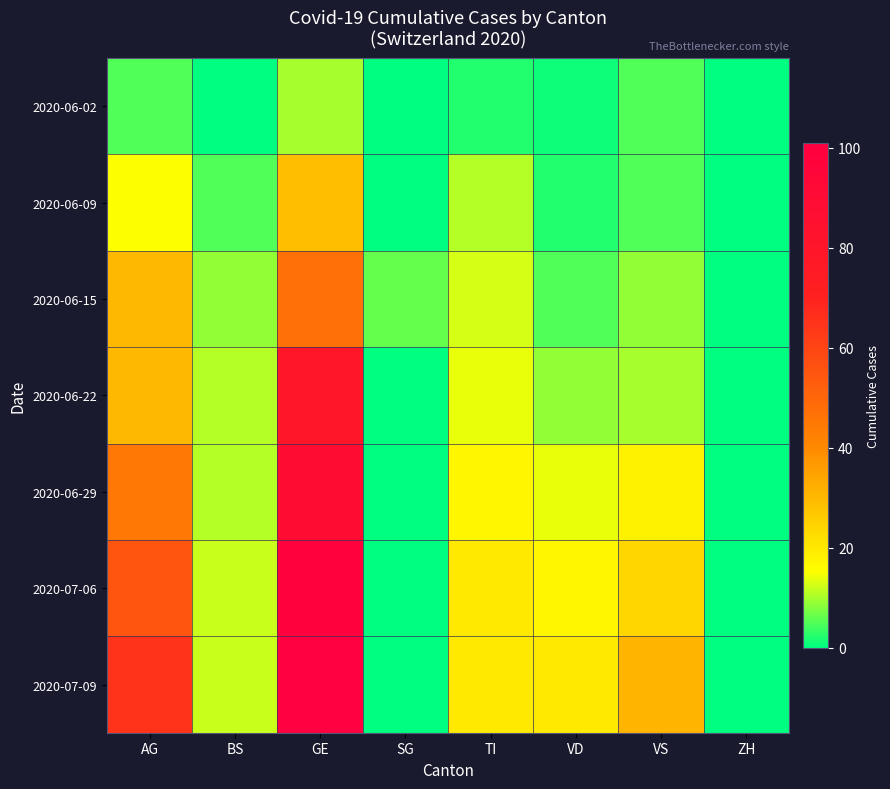

Reading left to right, extract all data points from this chart.

2020-06-02: AG=5	BS=0	GE=10	SG=0	TI=2	VD=1	VS=5	ZH=0
2020-06-09: AG=15	BS=5	GE=29	SG=0	TI=11	VD=2	VS=5	ZH=0
2020-06-15: AG=30	BS=9	GE=47	SG=6	TI=13	VD=5	VS=9	ZH=0
2020-06-22: AG=30	BS=11	GE=80	SG=0	TI=14	VD=9	VS=10	ZH=0
2020-06-29: AG=45	BS=11	GE=89	SG=0	TI=17	VD=14	VS=18	ZH=0
2020-07-06: AG=55	BS=12	GE=99	SG=0	TI=20	VD=17	VS=24	ZH=0
2020-07-09: AG=65	BS=12	GE=101	SG=0	TI=20	VD=20	VS=31	ZH=0